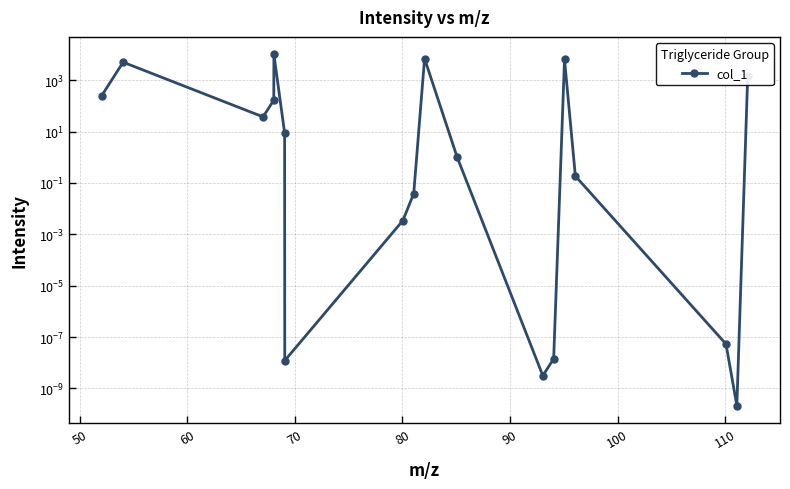

Reading left to right, extract all data points from this chart.

243.8	4996.2	37.1	166.3	10000.0	8.8	0.0	0.0	0.0	6903.7	1.0	0.0	0.0	6450.6	0.2	0.0	0.0	1441.0